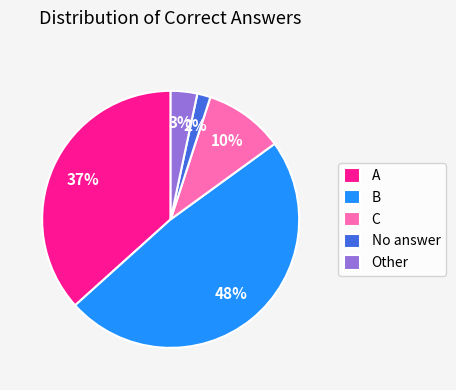

To the nearest percent, what is the average slice percentage?

20%